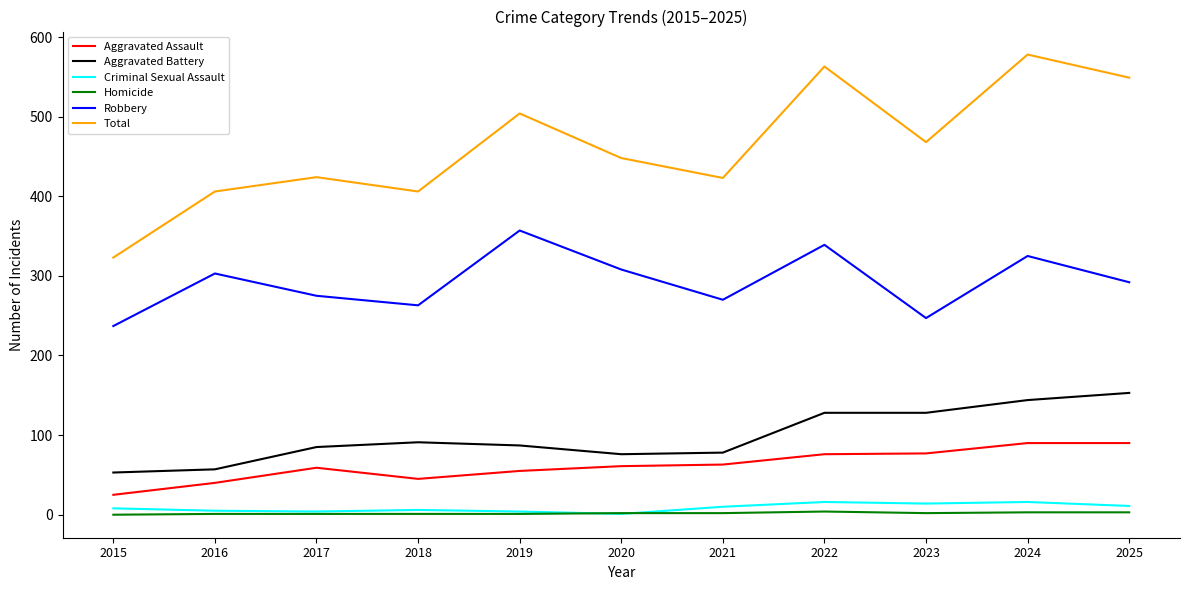

What is the lowest value of the Aggravated Battery series?

53